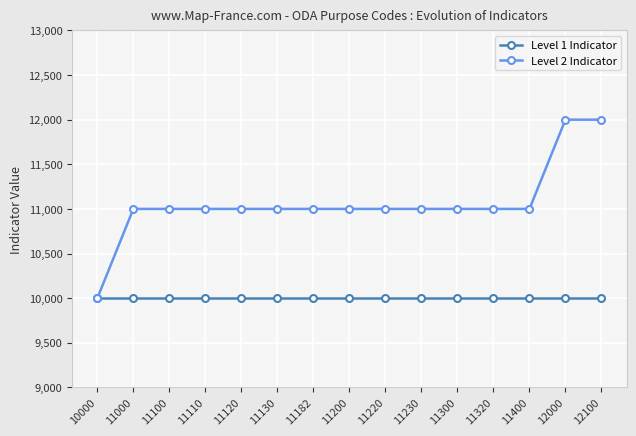

At which label does Level 2 Indicator reach its minimum?

10000